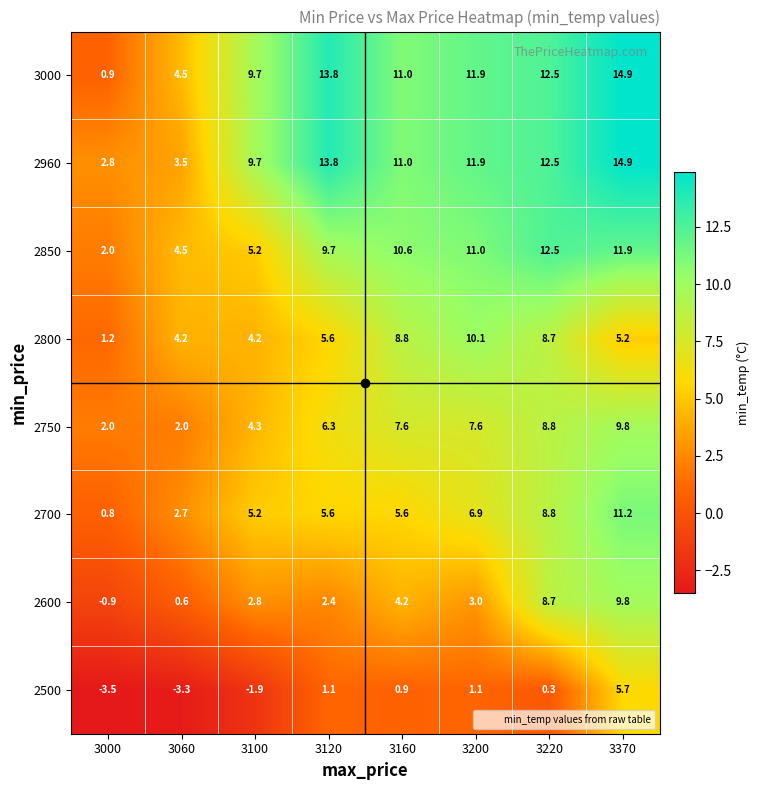

Rank the categories by 2600 value from highest to lowest.

3370, 3220, 3160, 3200, 3100, 3120, 3060, 3000